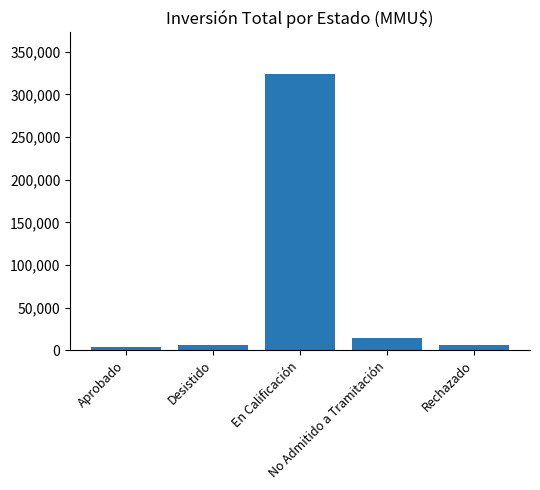

The chart shows a value of 14046 at No Admitido a Tramitación. True or false?

True